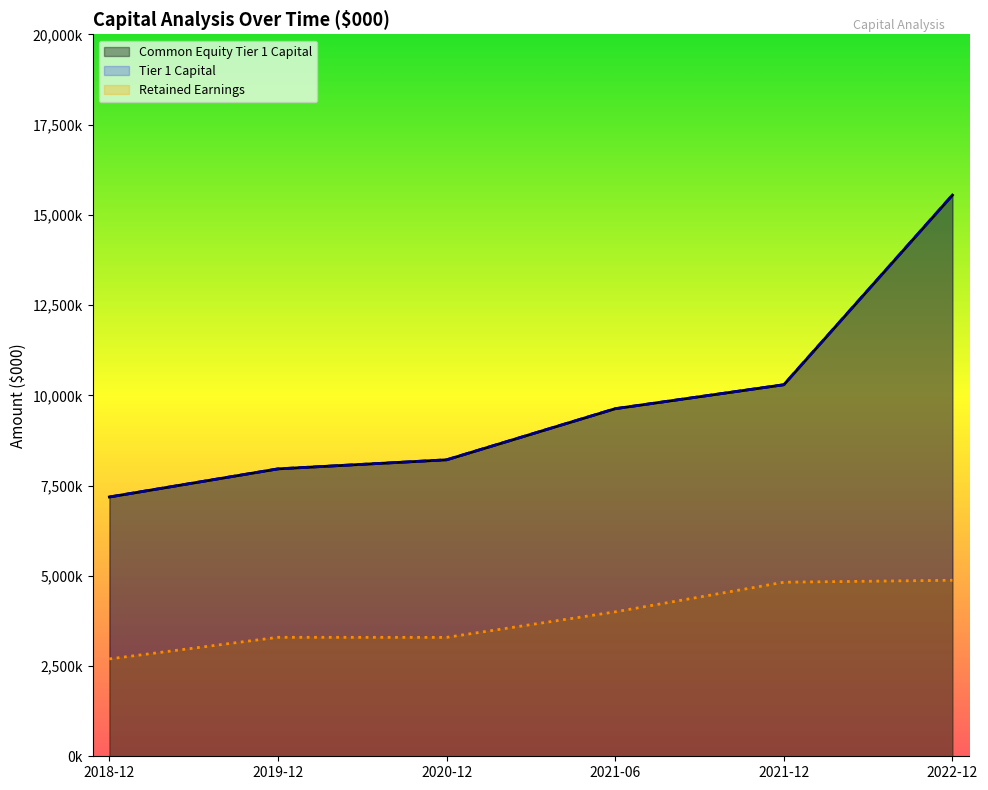

Rank the series by their maximum value, from highest to lowest.

Common Equity Tier 1 Capital, Tier 1 Capital, Retained Earnings